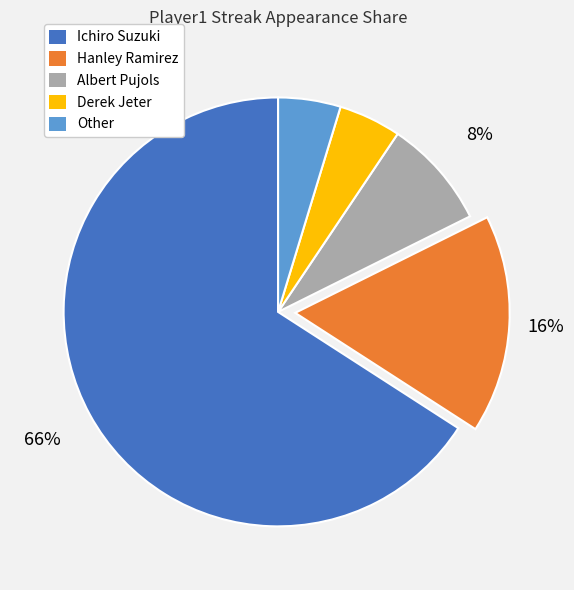

To the nearest percent, what is the average slice percentage?

20%